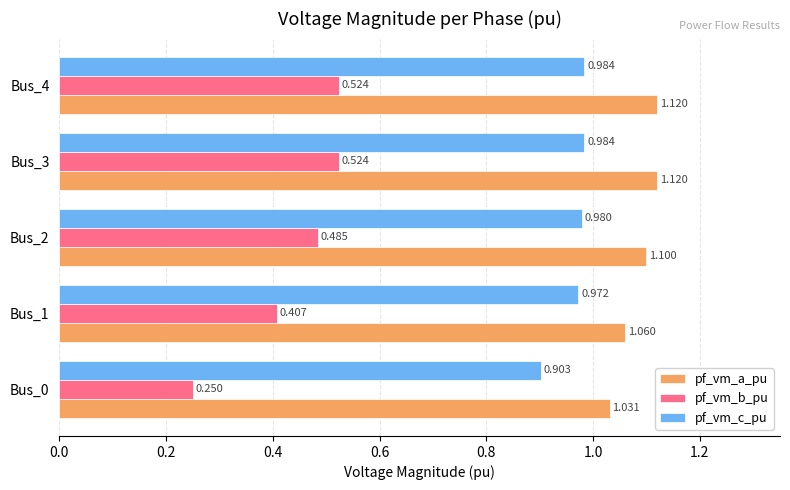

Which series changed the most between Bus_1 and Bus_3?

pf_vm_b_pu